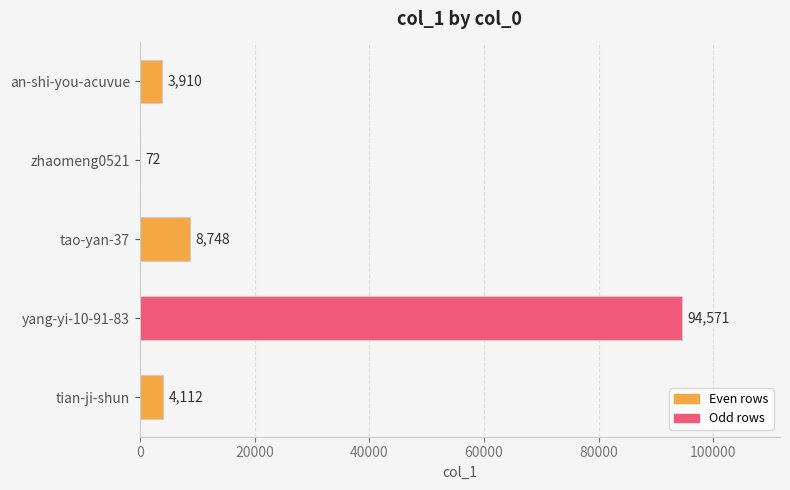

What is the change in value from tao-yan-37 to tian-ji-shun?

-4636